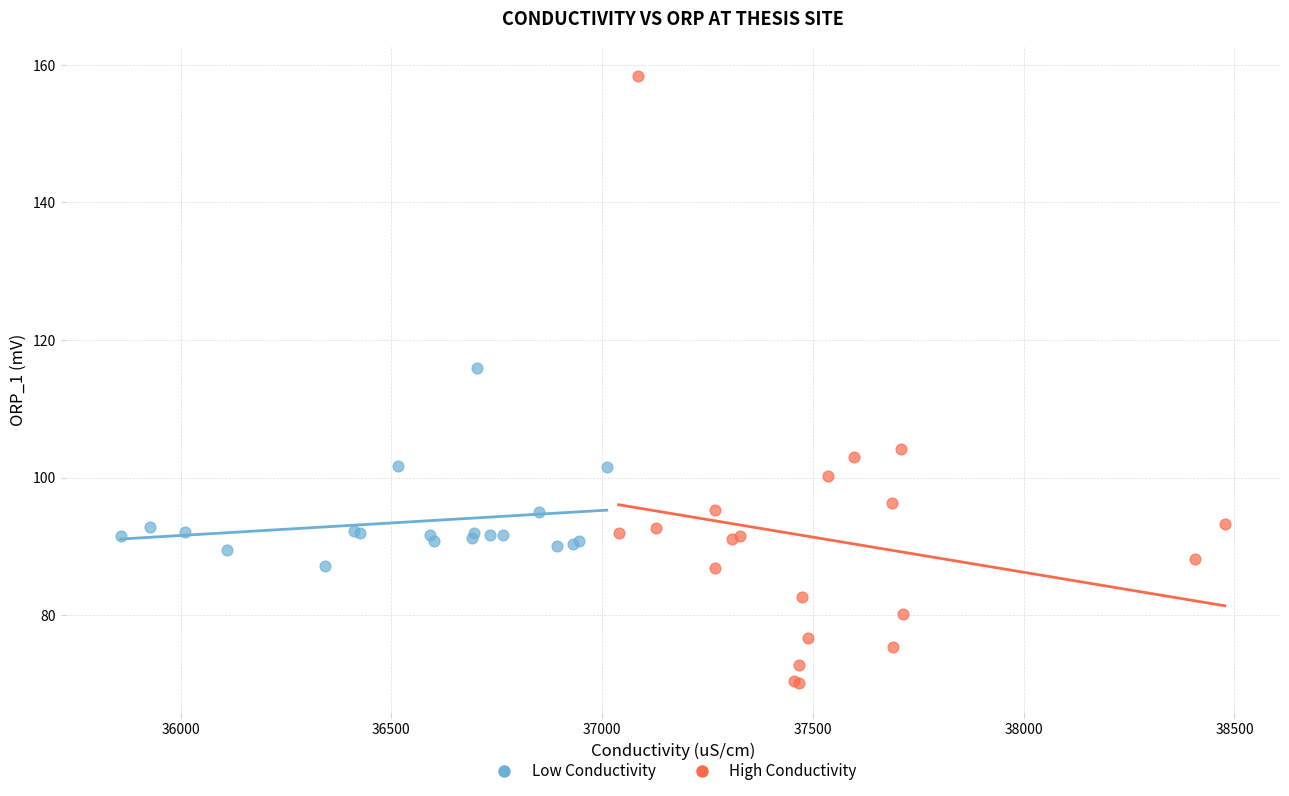

Which series has the largest Y range (max minus min)?

High Conductivity